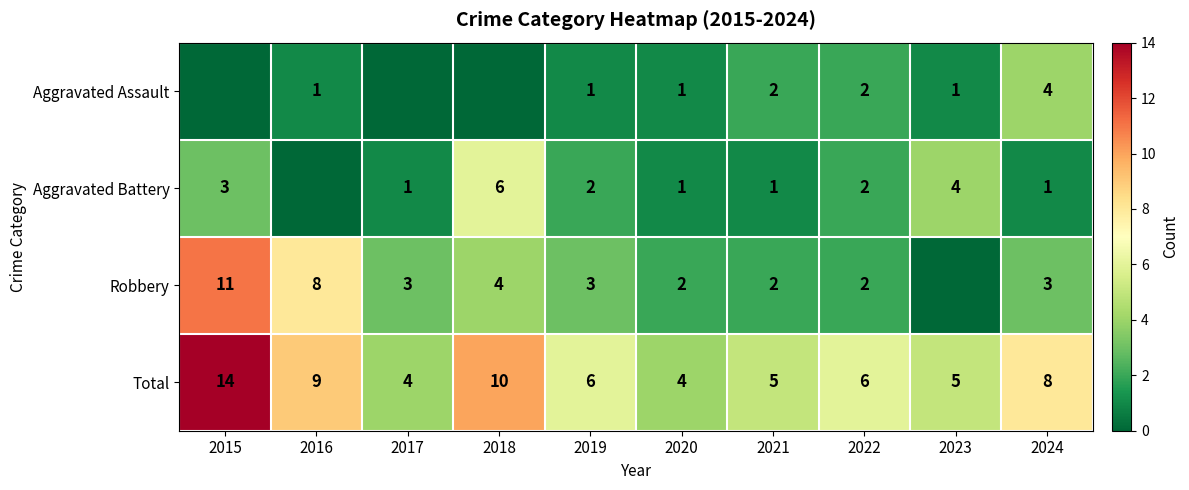

What is the sum of the Total values at 2015 and 2021?

19